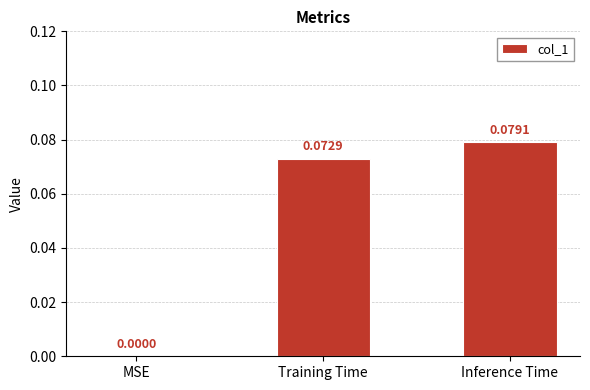

Where is the data nearest to the value 0?

MSE